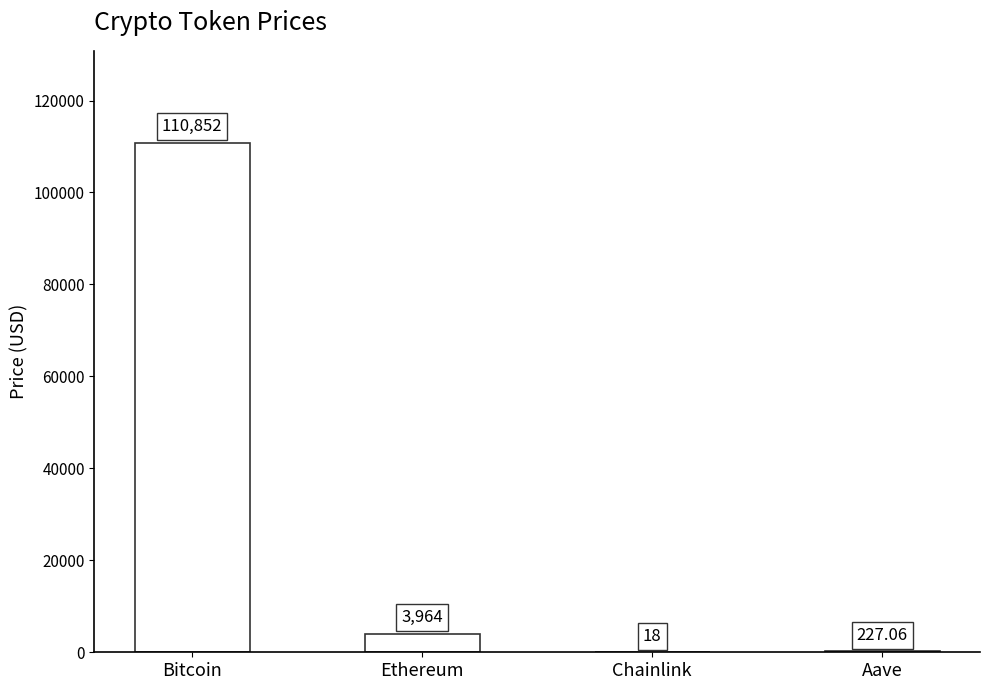

Between Aave and Chainlink, which is larger?

Aave